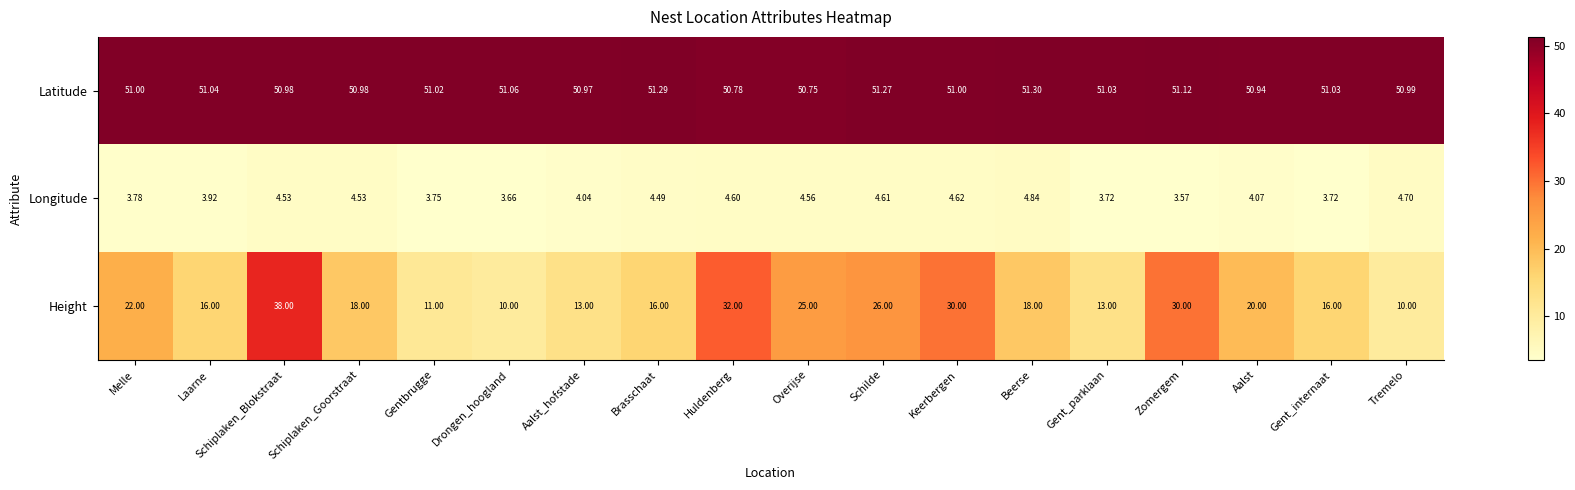

Where does the Height series first go above 18?

Melle